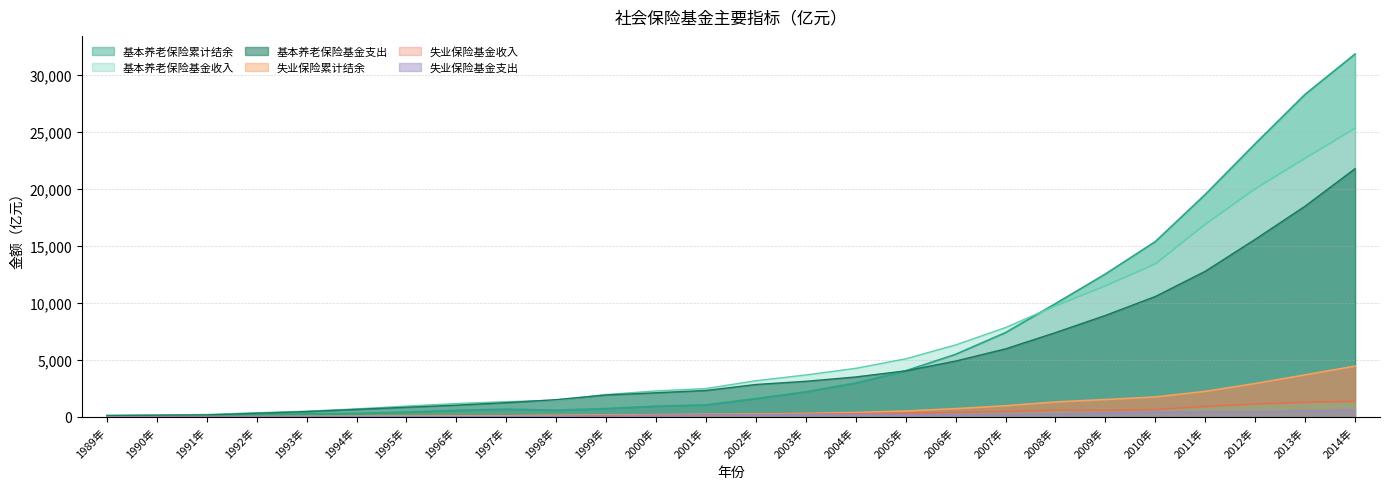

What is the value of the 基本养老保险基金支出 point at the 25th from the left?

18470.4